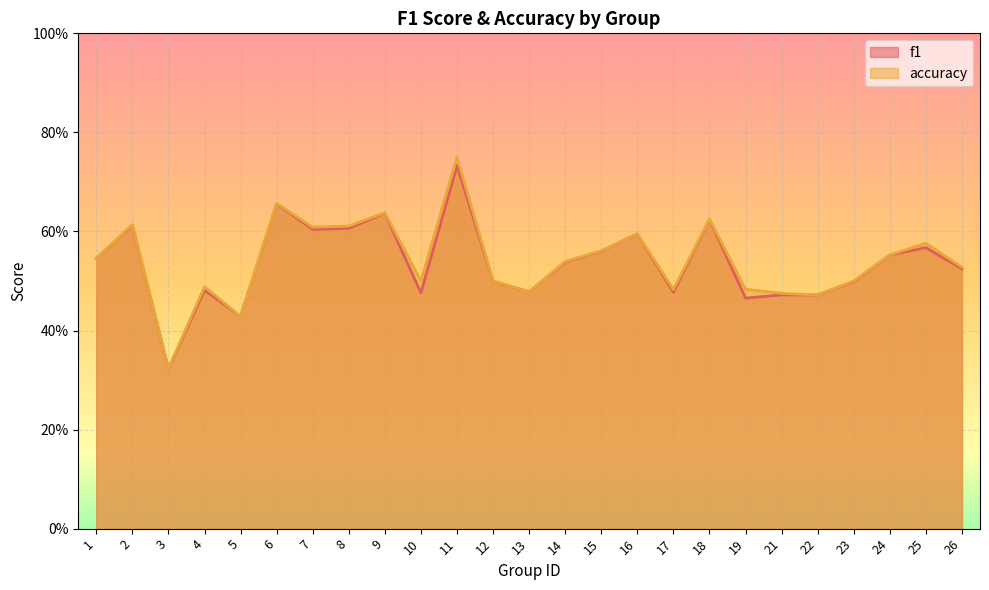

Reading left to right, transcribe all the data shown in this chart.

f1: 0.5	0.6	0.3	0.5	0.4	0.7	0.6	0.6	0.6	0.5	0.7	0.5	0.5	0.5	0.6	0.6	0.5	0.6	0.5	0.5	0.5	0.5	0.6	0.6	0.5
accuracy: 0.5	0.6	0.3	0.5	0.4	0.7	0.6	0.6	0.6	0.5	0.8	0.5	0.5	0.5	0.6	0.6	0.5	0.6	0.5	0.5	0.5	0.5	0.6	0.6	0.5